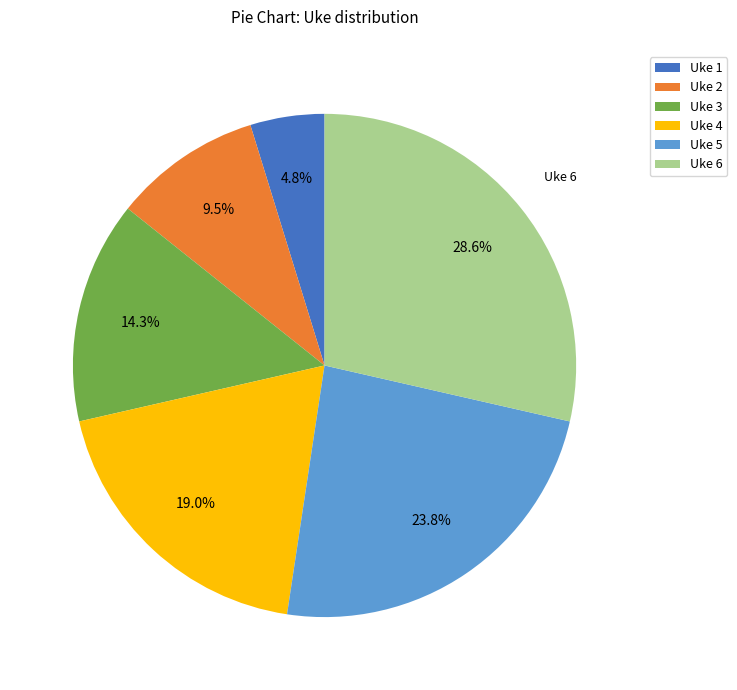

Is Uke 6 the majority of the pie?

No